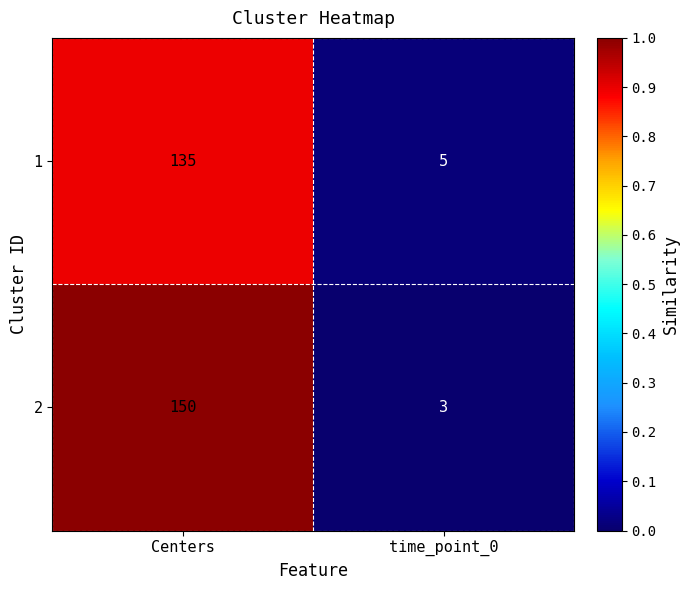

Reading left to right, transcribe all the data shown in this chart.

1: 135	5
2: 150	3